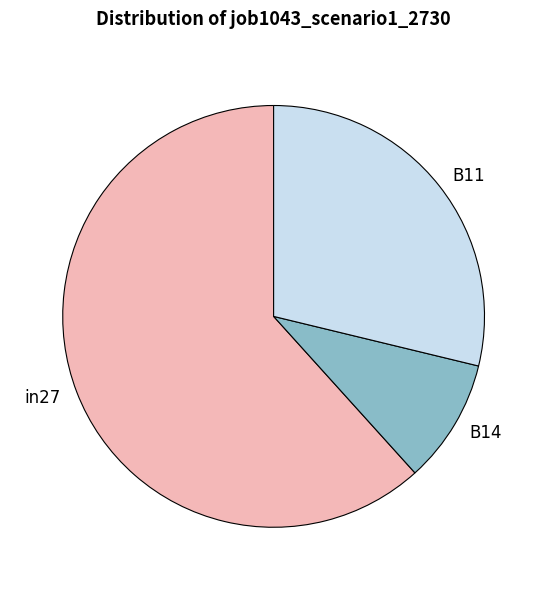

Is the sum of in27 and B11 greater than half?

Yes